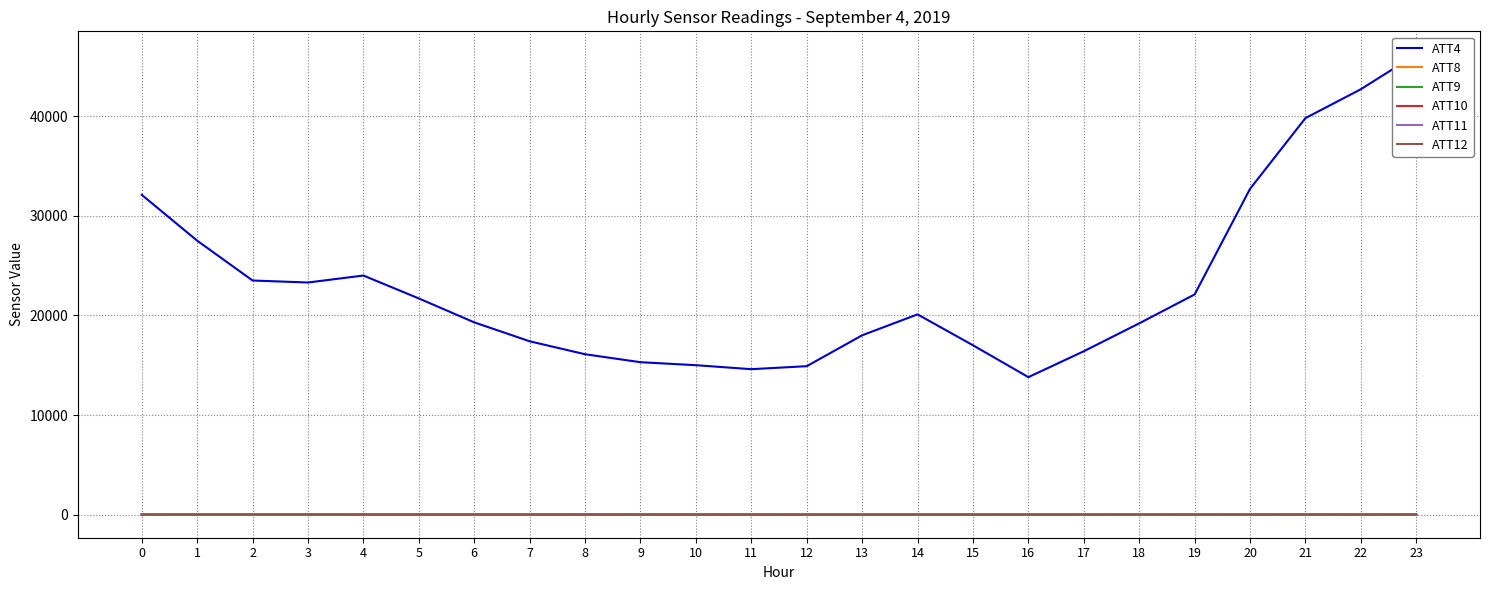

How many lines are shown in the chart?

6